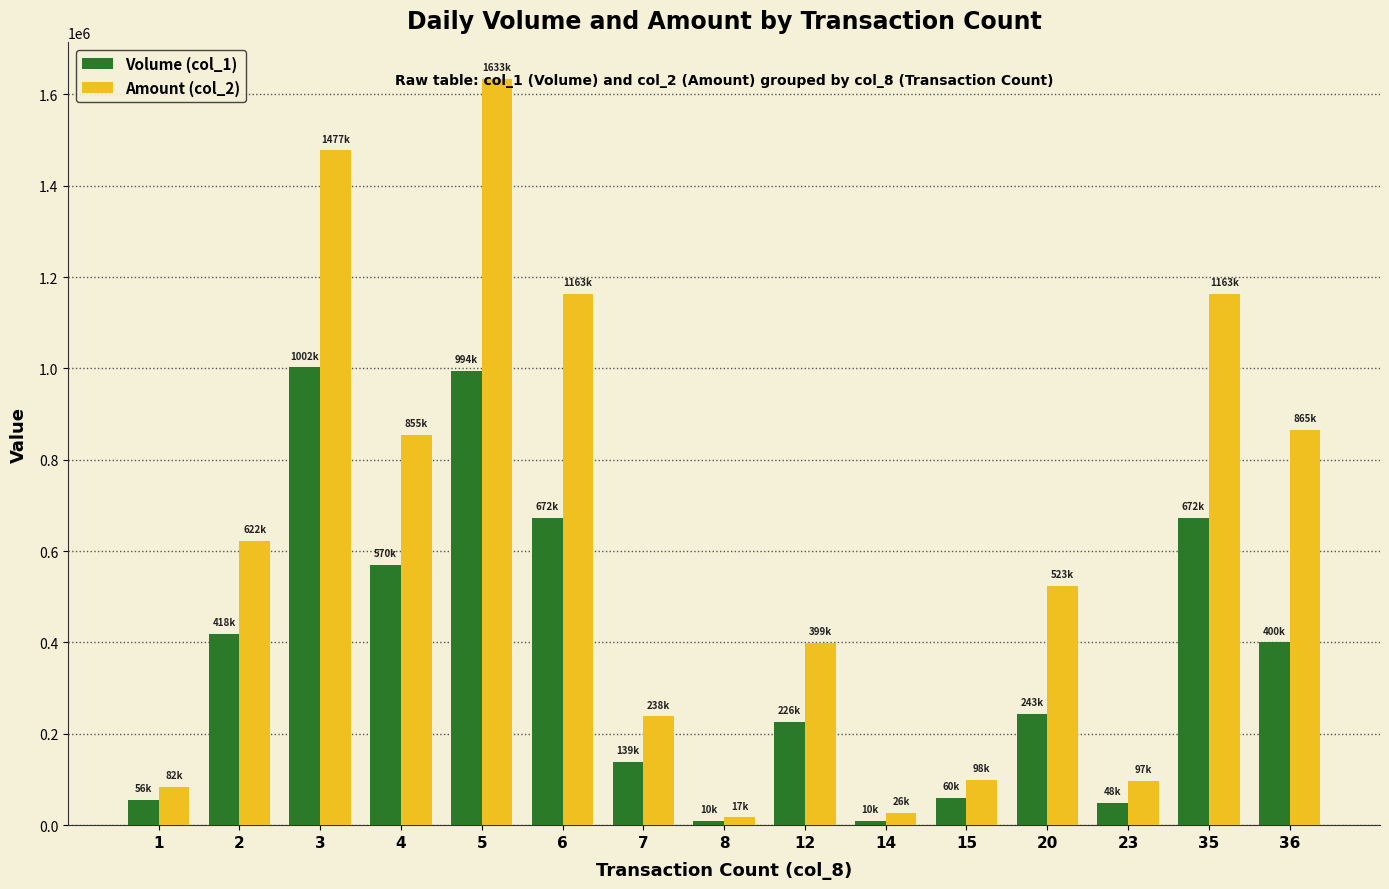

Which series has the largest total across all categories?

Amount (col_2)